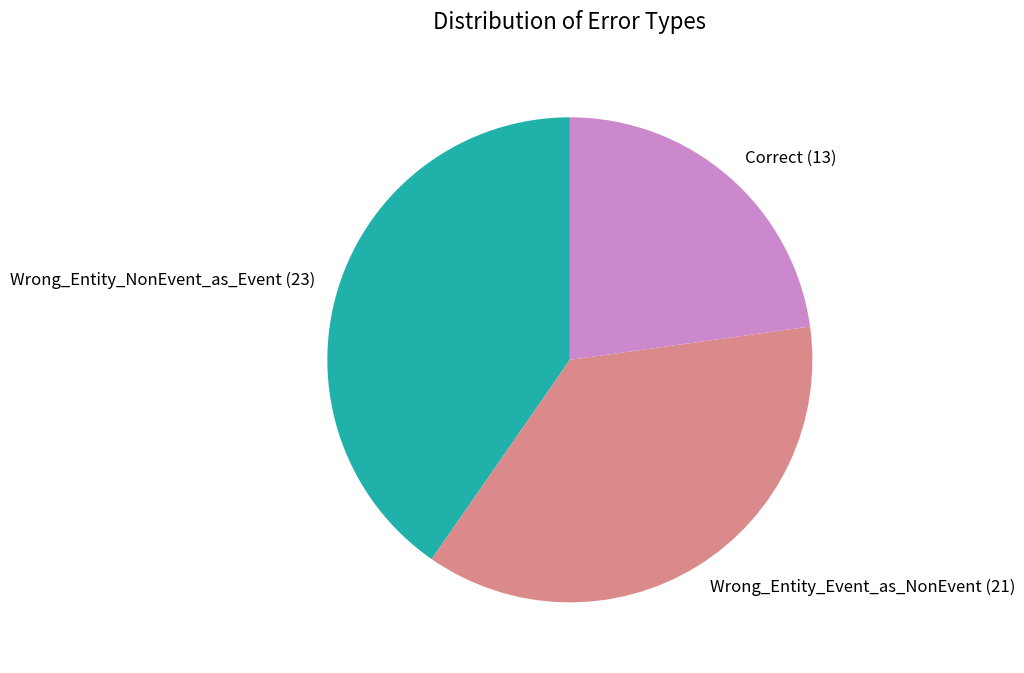

Is the sum of Wrong_Entity_Event_as_NonEvent (21) and Correct (13) greater than half?

Yes